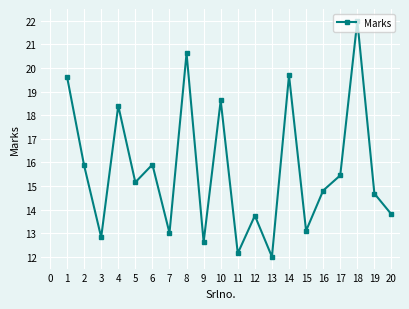

What is the change in value from 3 to 17?

+2.6